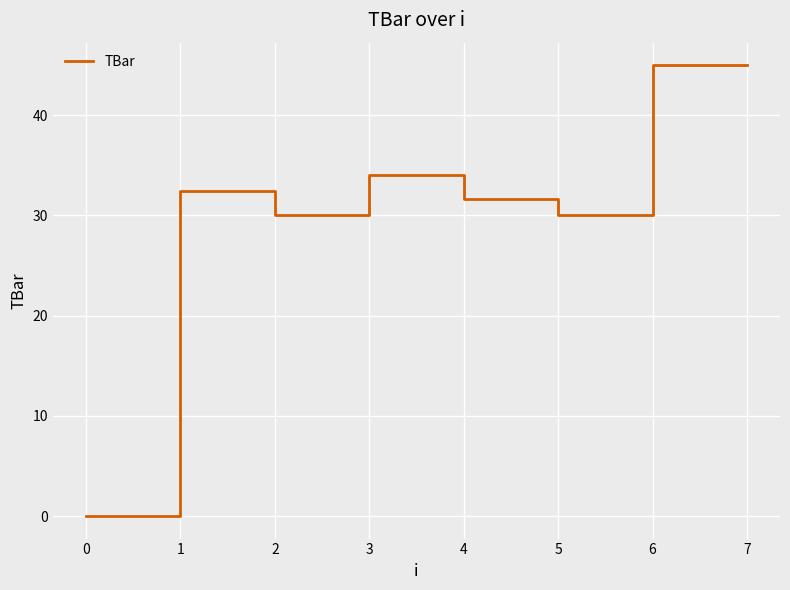

Reading left to right, list all the values displayed in this chart.

0.0	32.5	30.0	34.1	31.6	30.0	45.0	45.0